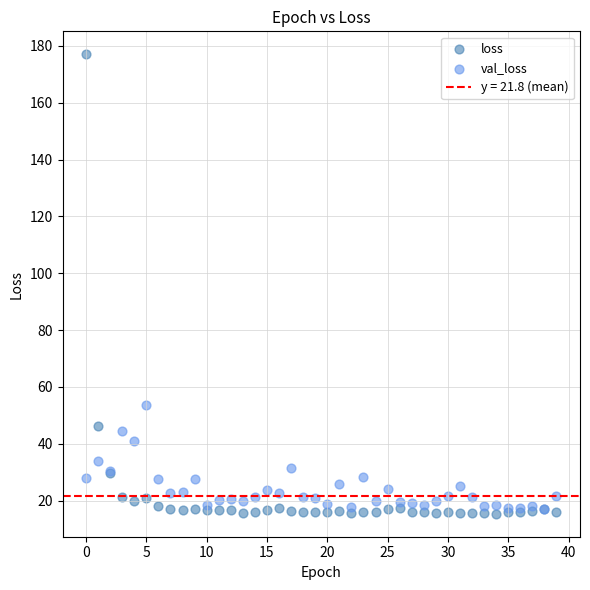

Across all series, what Y value is closest to 96?

53.6